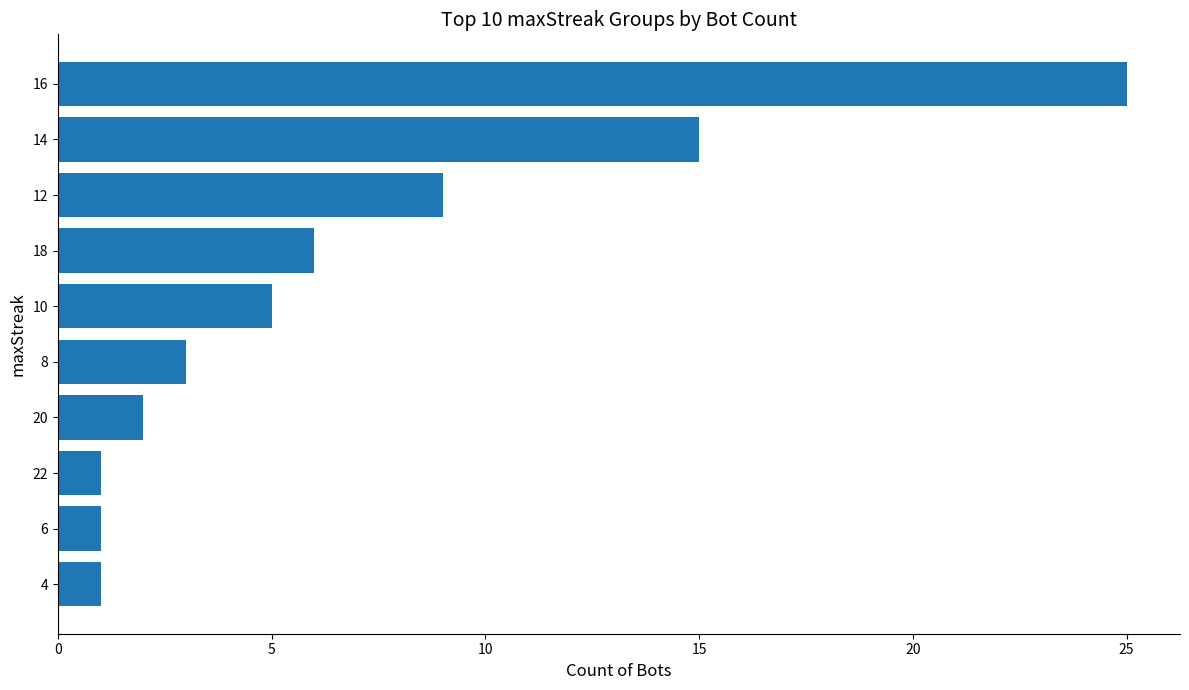

How many data points does each series have?

10